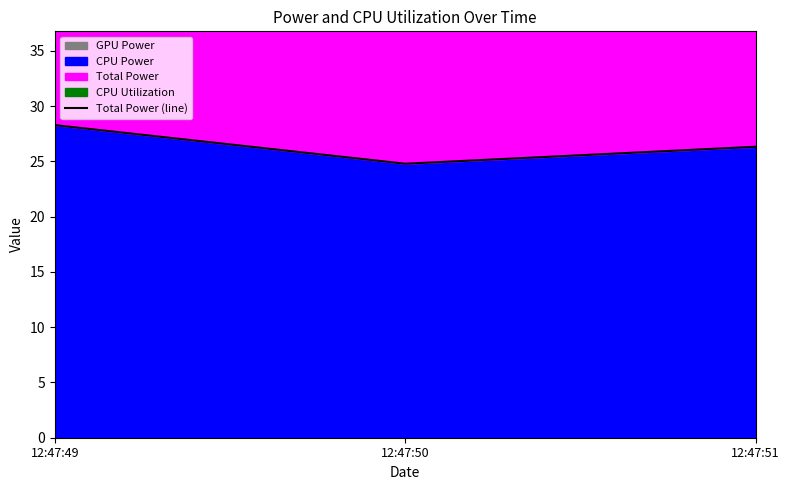

Read the value at 12:47:50.

24.8